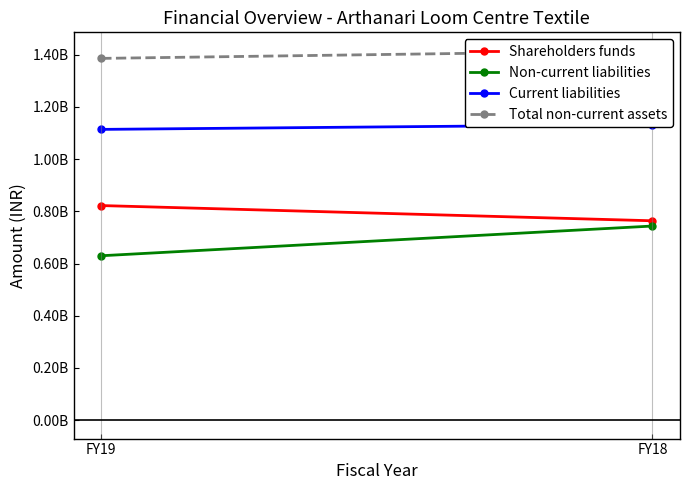

List the labels in order of Total non-current assets value, smallest first.

FY19, FY18